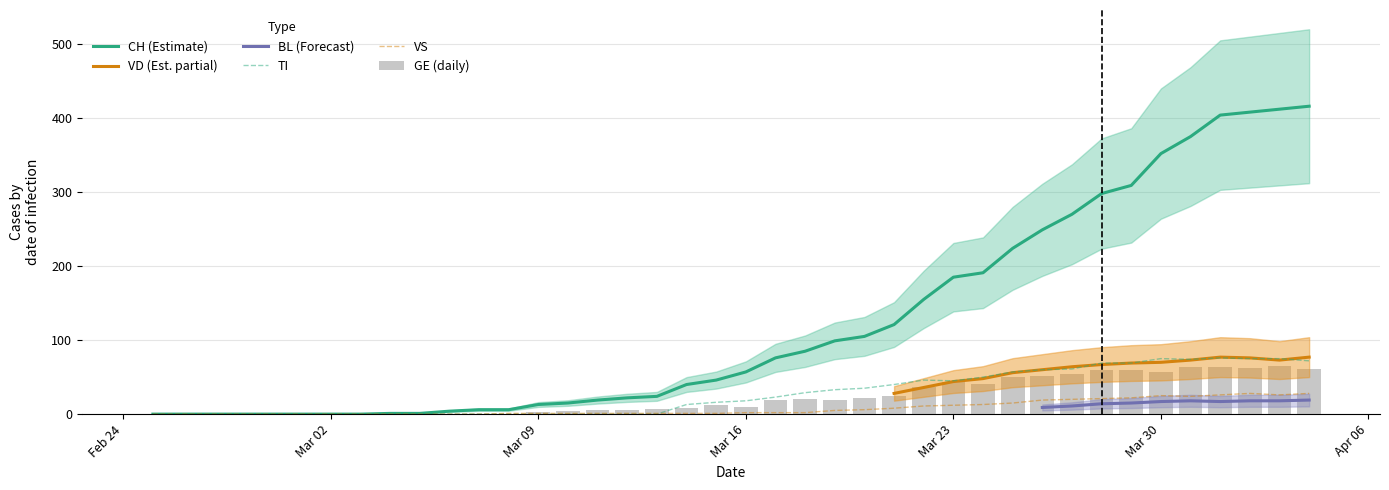

Rank the categories by GE value from lowest to highest.

2020-02-25, 2020-02-26, 2020-02-27, 2020-02-28, 2020-02-29, 2020-03-01, 2020-03-02, 2020-03-03, 2020-03-04, 2020-03-05, 2020-03-06, 2020-03-07, 2020-03-08, 2020-03-09, 2020-03-10, 2020-03-11, 2020-03-12, 2020-03-13, 2020-03-14, 2020-03-16, 2020-03-15, 2020-03-17, 2020-03-19, 2020-03-18, 2020-03-20, 2020-03-21, 2020-03-22, 2020-03-24, 2020-03-23, 2020-03-25, 2020-03-26, 2020-03-27, 2020-03-30, 2020-03-28, 2020-03-29, 2020-04-04, 2020-04-02, 2020-03-31, 2020-04-01, 2020-04-03